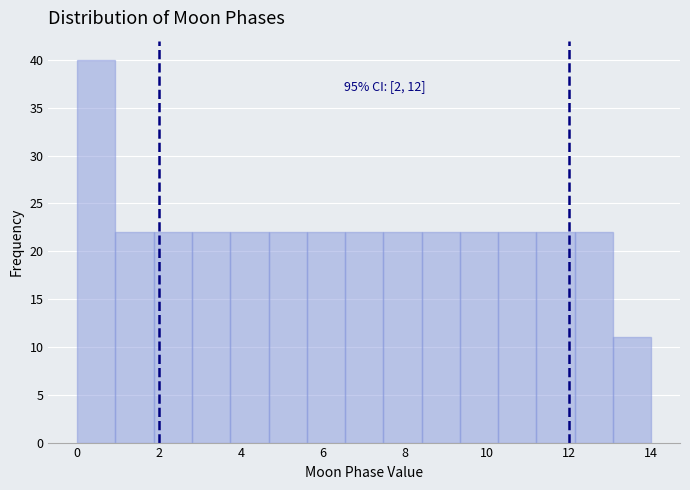

Over which range of the x-axis is the bar tallest?

0.0 to 1.0